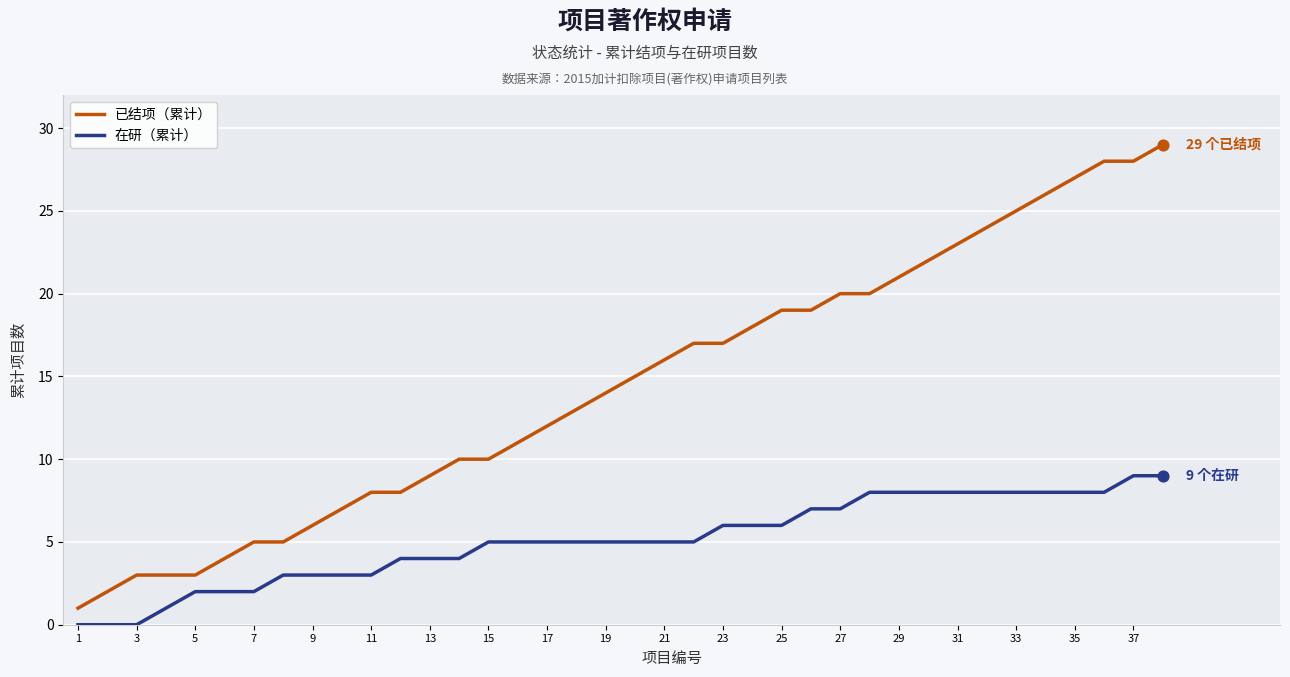

Which series has the largest range (max minus min)?

已结项（累计）